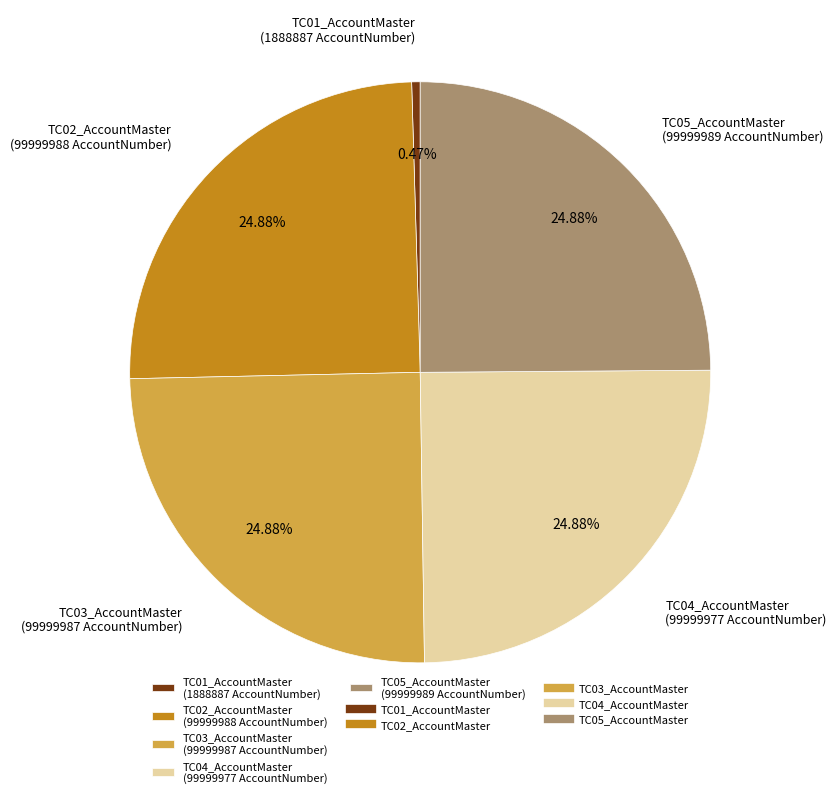

To the nearest percent, what percentage of the pie is TC03_AccountMaster?

25%